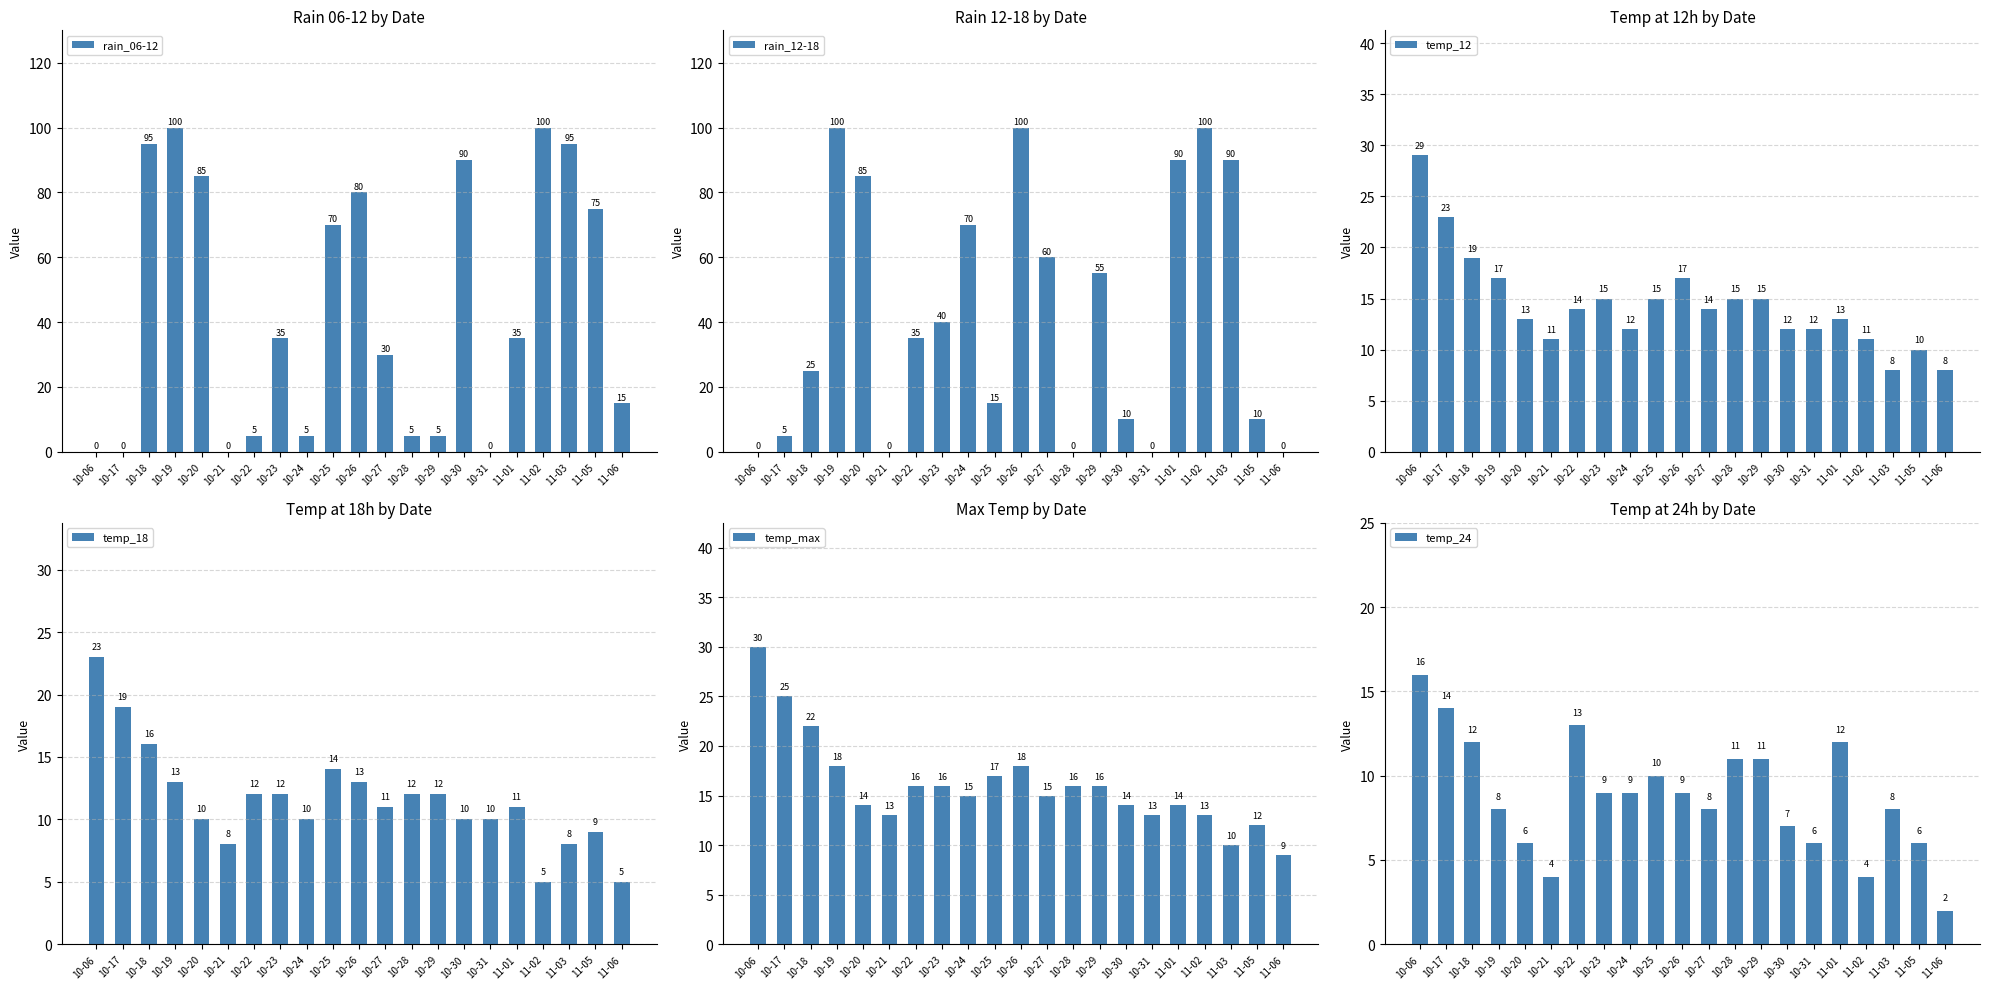

Is the value of rain_06-12 at 10-30 greater than the value of temp_18 at 10-18?

Yes